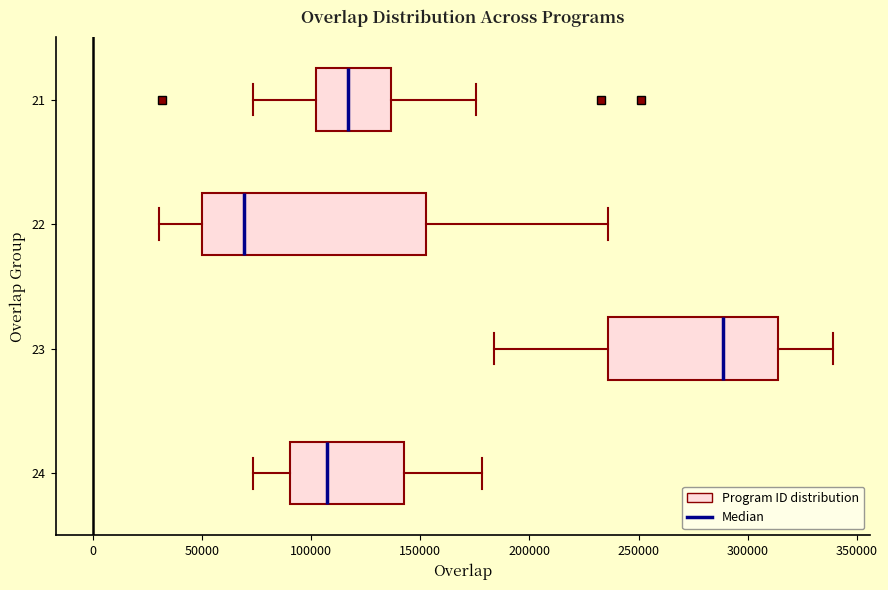

Where does the median line of the box at y = 23 sit on the x-axis? The values are not printed on the chart, so give them approximately, as read against the axis.

290000